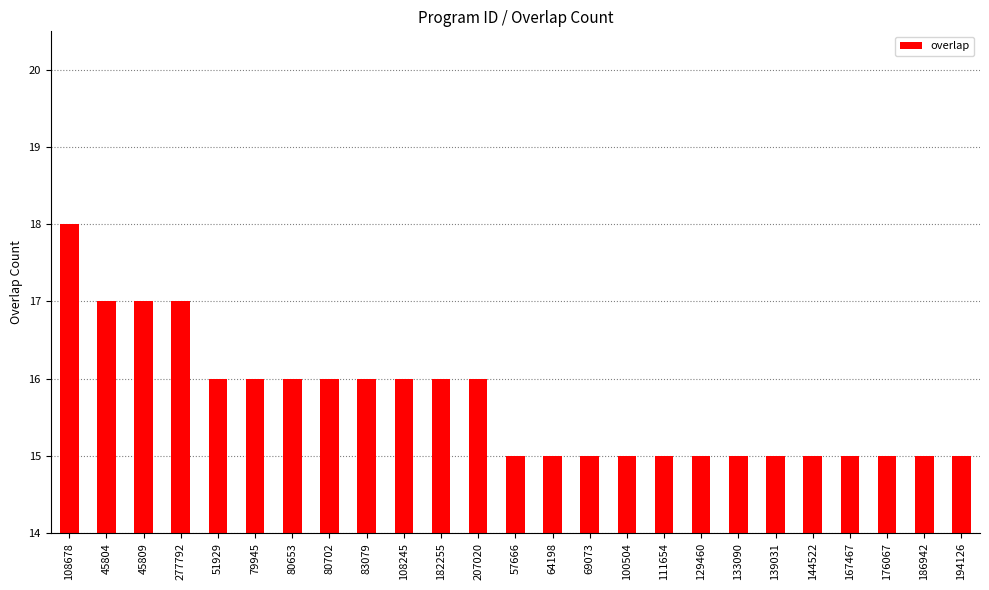

Are the bars grouped side by side (vs. stacked)?

No